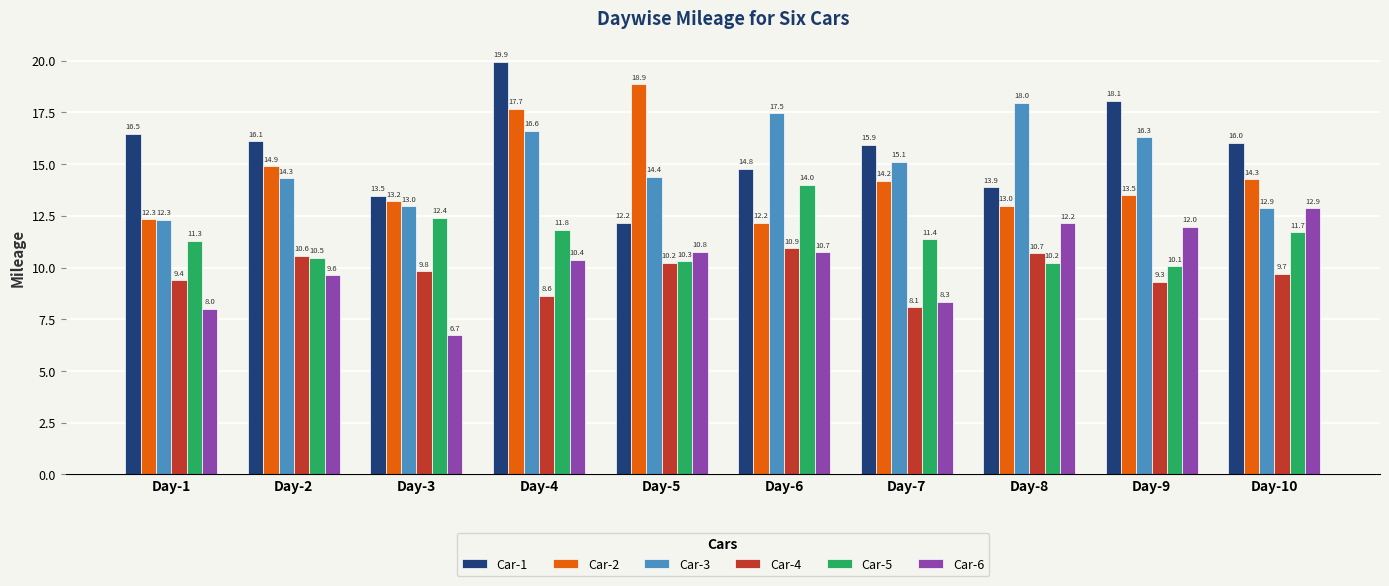

What is the value of the Car-6 bar at the 7th from the left?

8.3